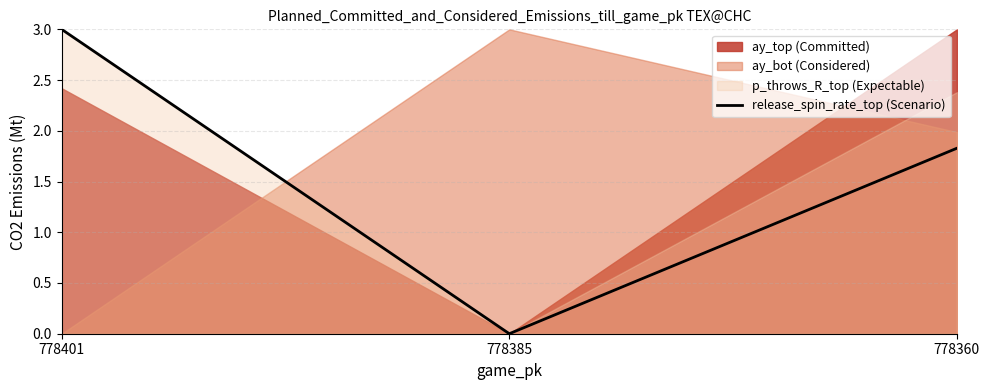

What is the sum of all values?

4.8